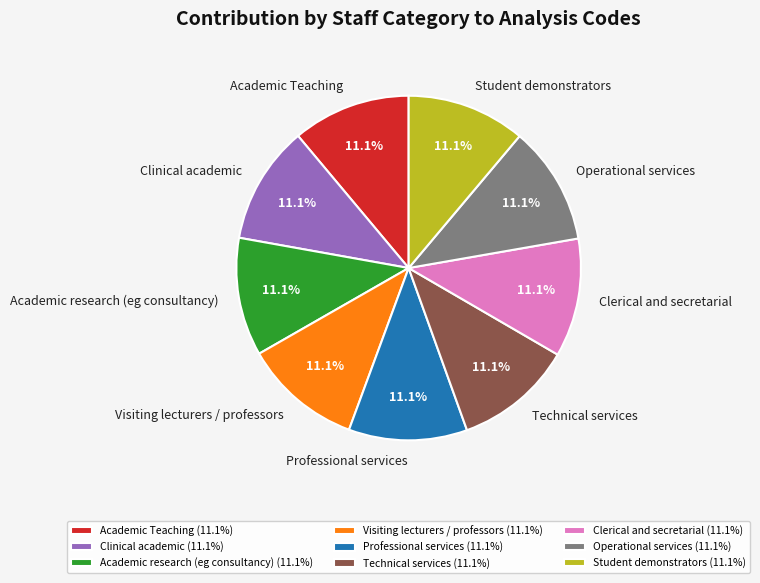

To the nearest percent, what percentage of the pie is Professional services?

11%